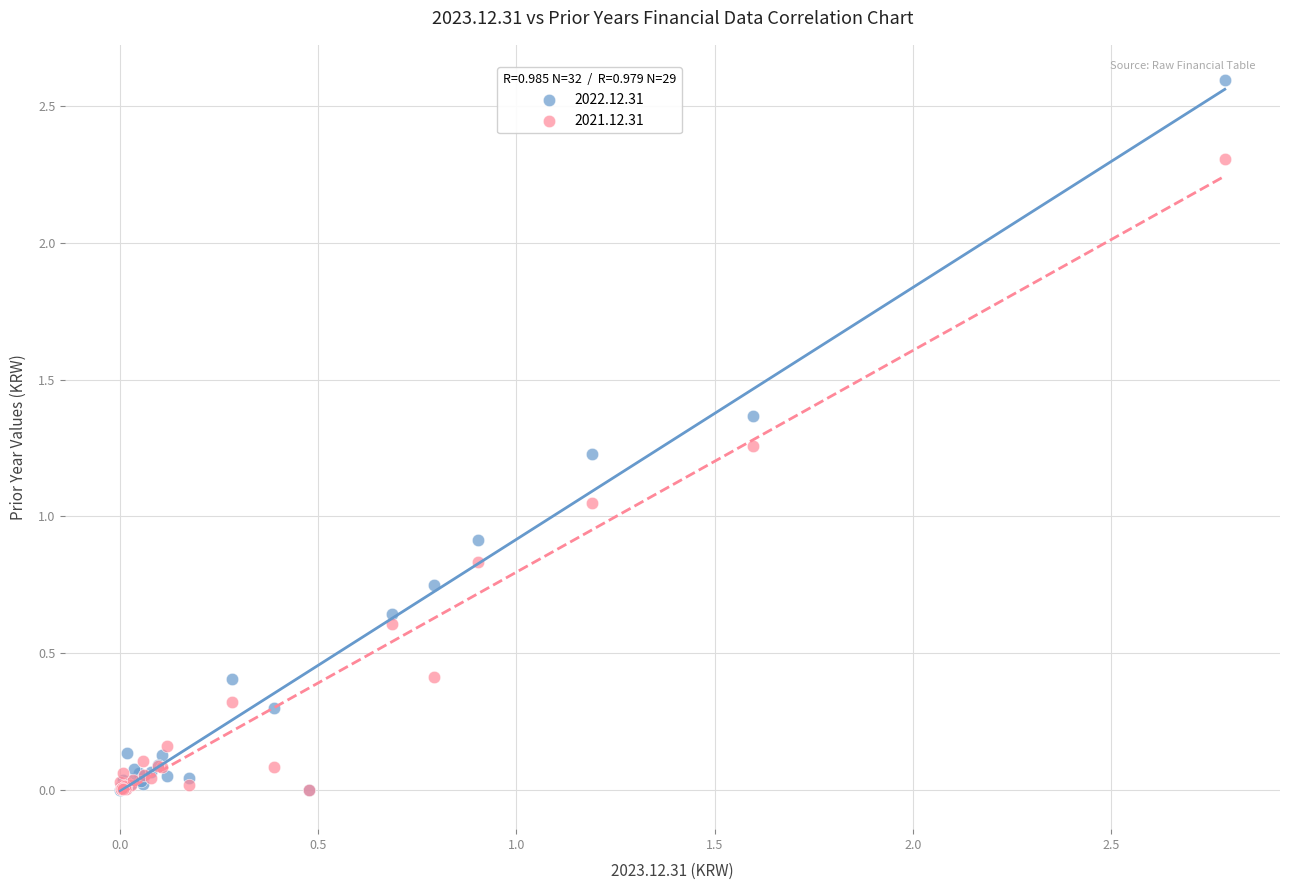

Which series reaches the maximum Y coordinate?

2022.12.31